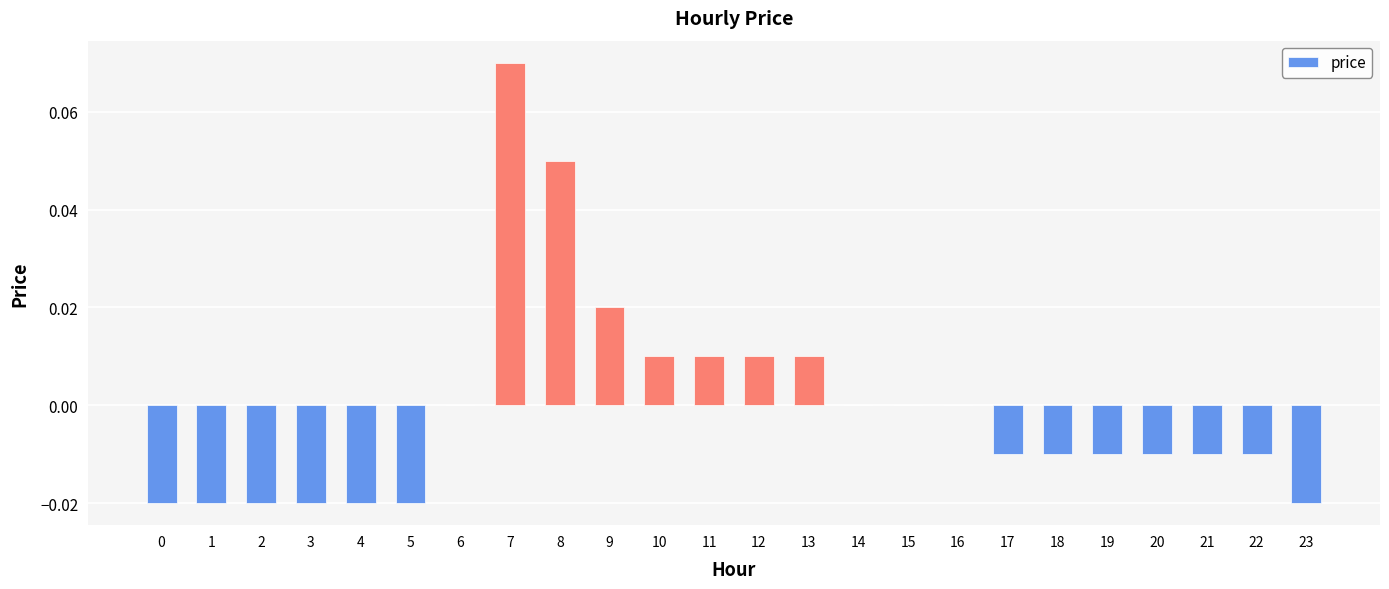

Which label corresponds to the largest value in the chart?

7